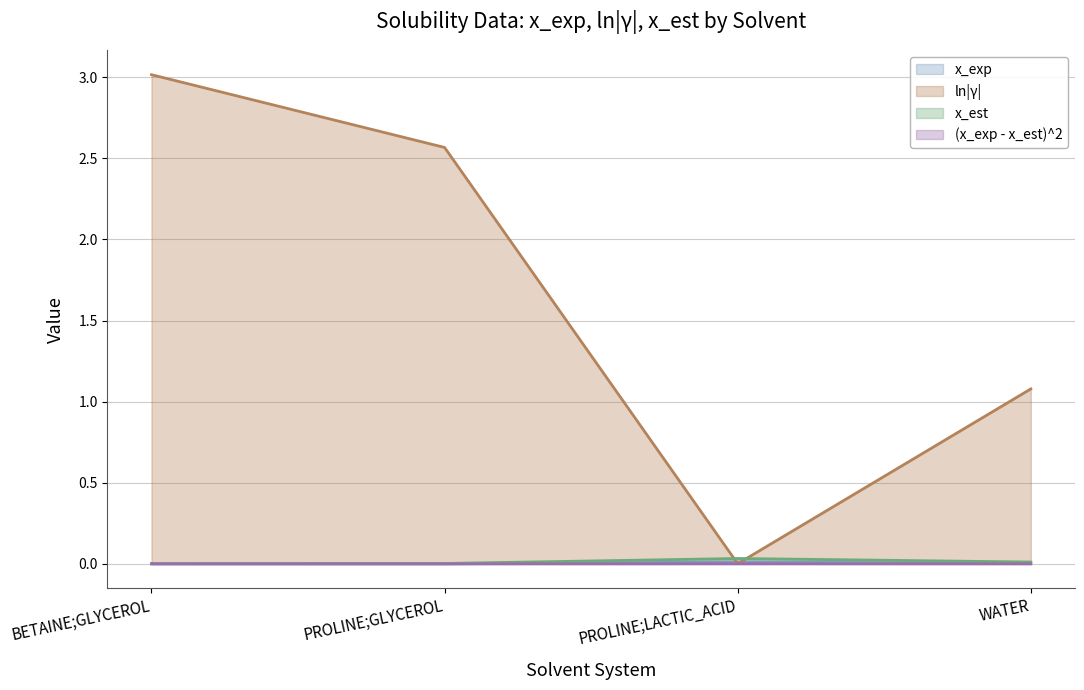

What is the label of the 4th point from the right?

BETAINE;GLYCEROL